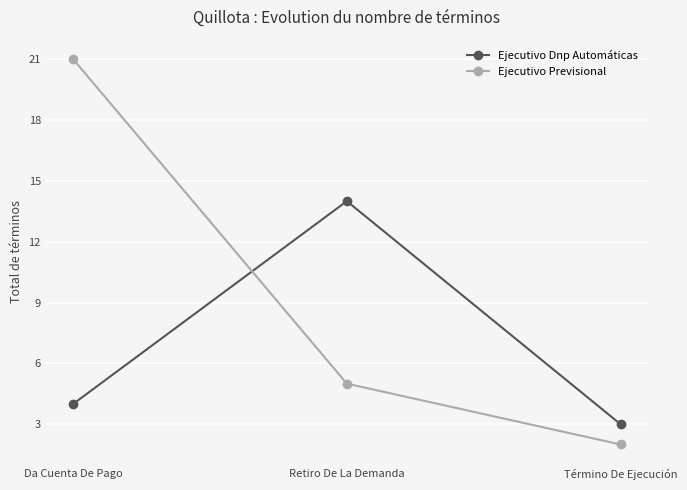

Which series has the largest range (max minus min)?

Ejecutivo Previsional